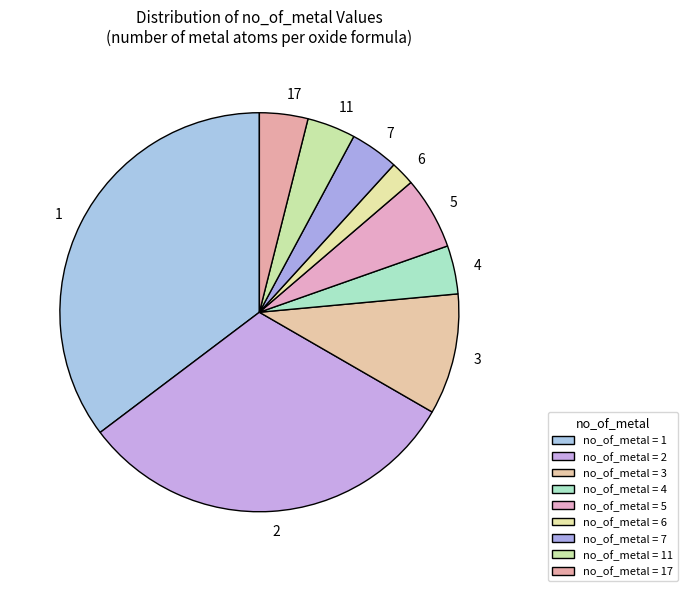

Is it true that 2 is 39% of the pie?

False